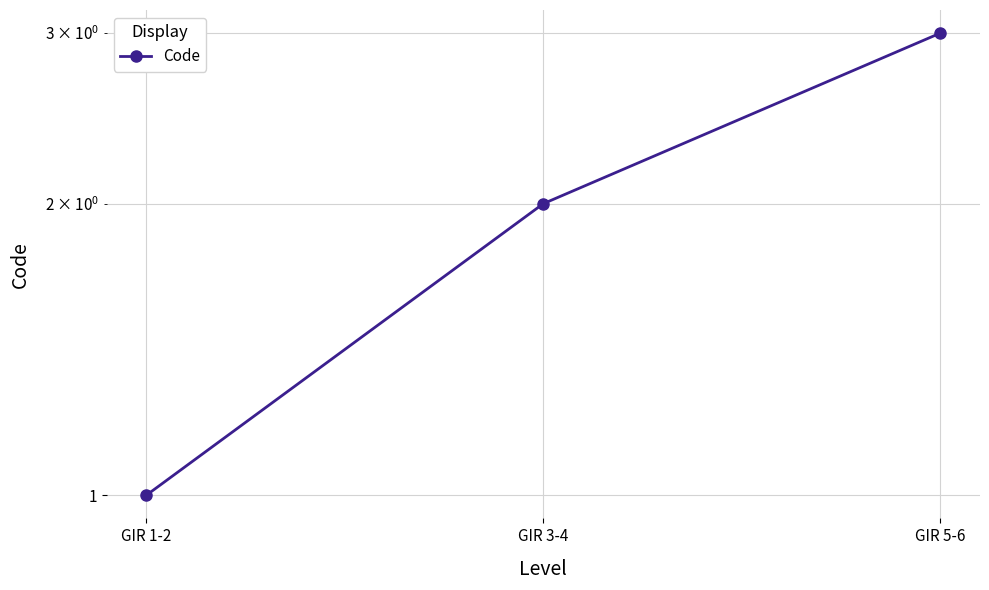

What is the label of the 1st point from the left?

GIR 1-2